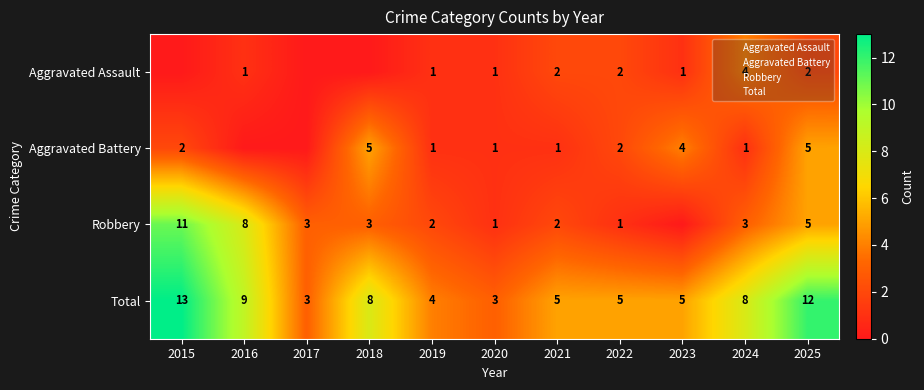

What is the spread (max minus min) of values at 2021?

4